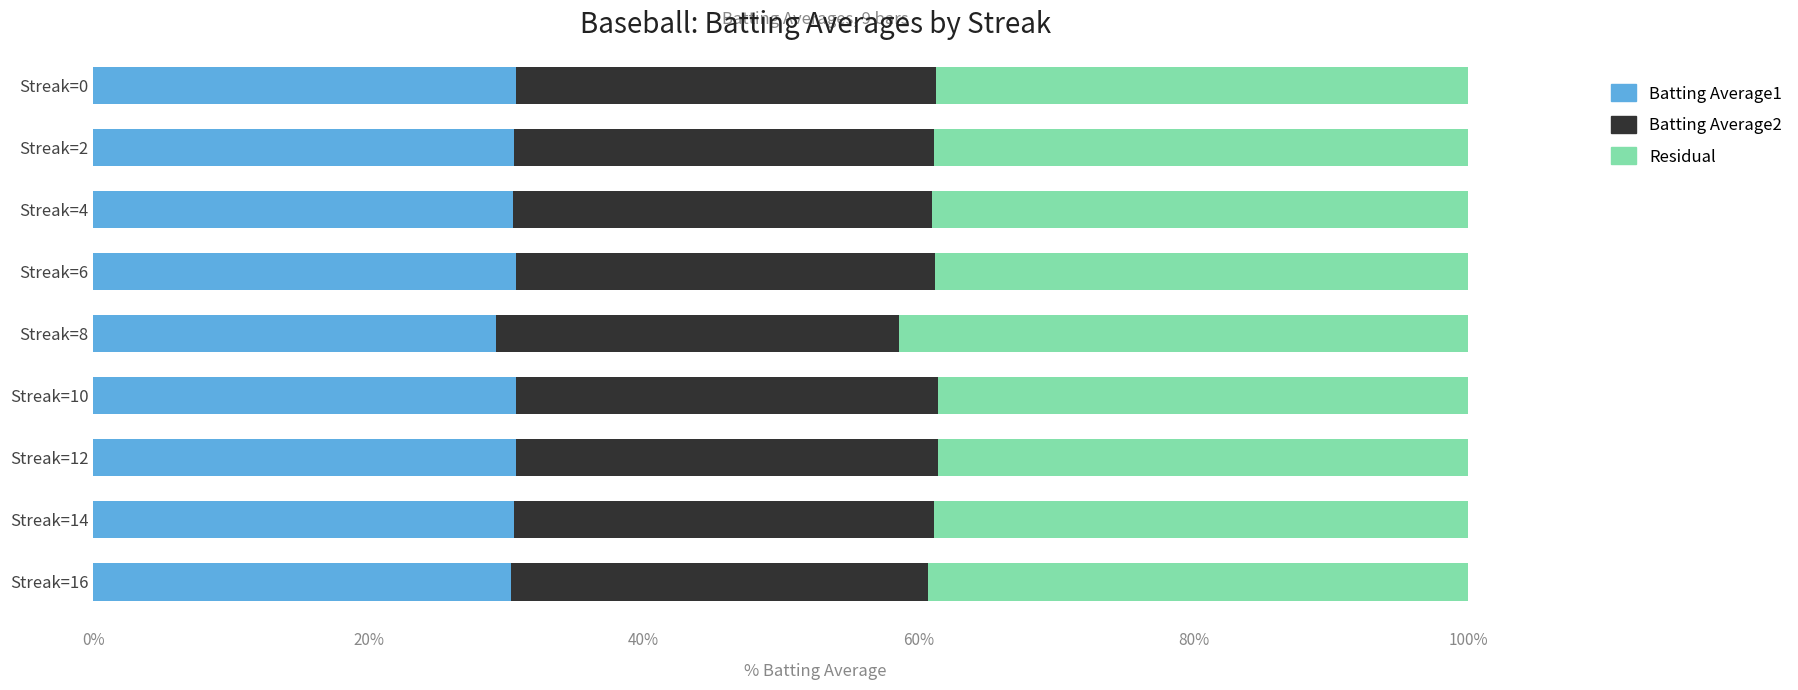

The Batting Average1 series shows 42.0 at Streak=14. True or false?

False